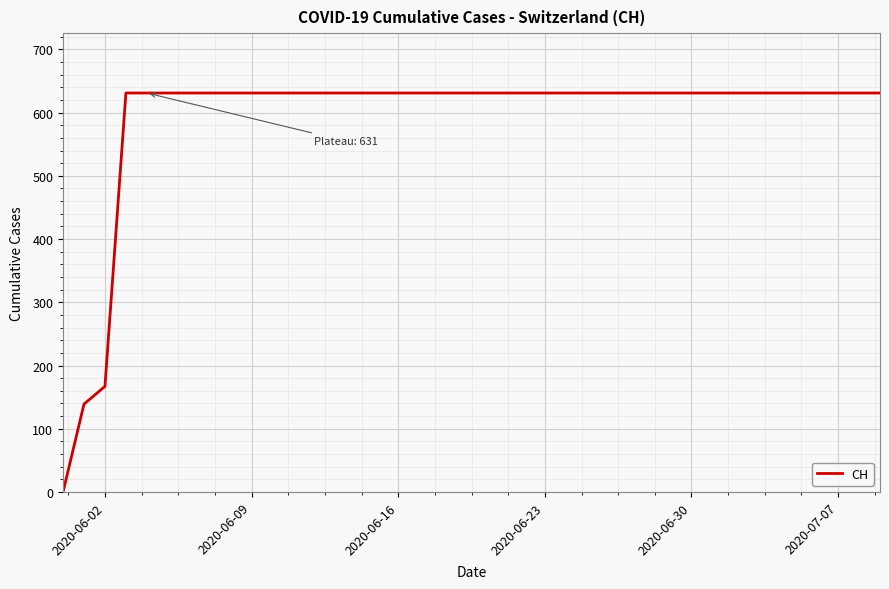

Reading right to left, transcribe all the data shown in this chart.

631	631	631	631	631	631	631	631	631	631	631	631	631	631	631	631	631	631	631	631	631	631	631	631	631	631	631	631	631	631	631	631	631	631	631	631	631	167	139	0